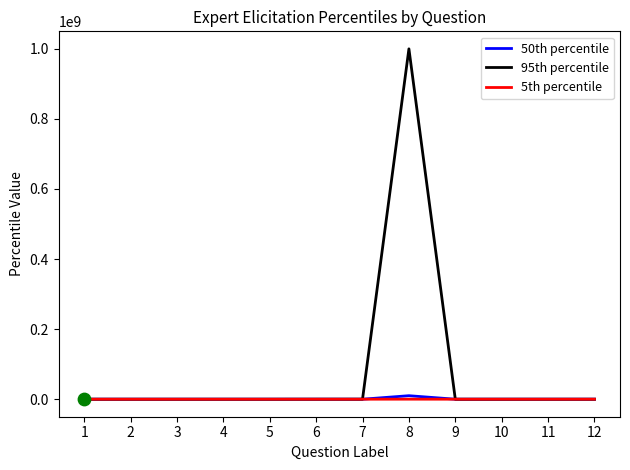

Which series has the widest spread of values?

95th percentile